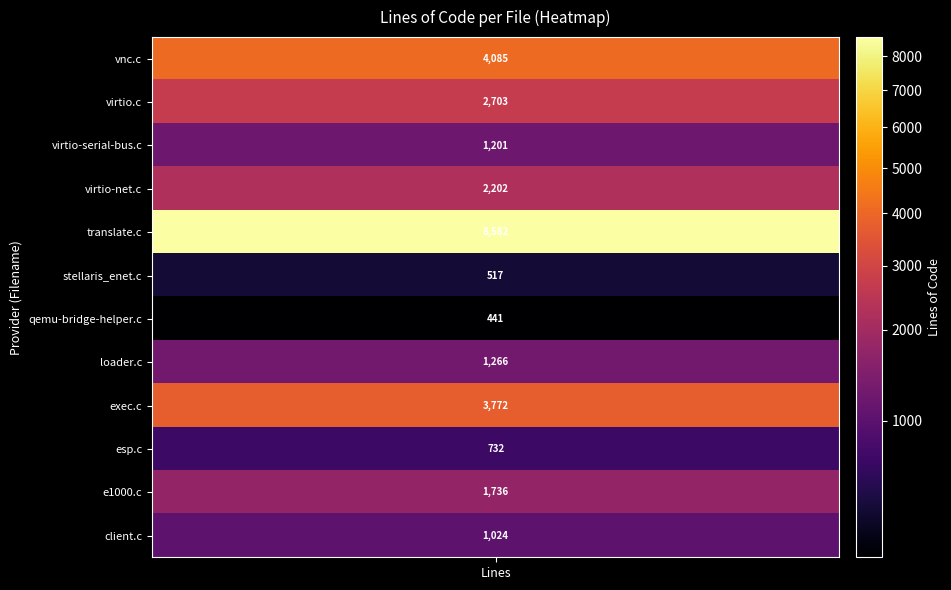

Rank the categories by value from highest to lowest.

target/i386/translate.c, ui/vnc.c, exec.c, hw/virtio/virtio.c, hw/net/virtio-net.c, hw/net/e1000.c, hw/core/loader.c, hw/char/virtio-serial-bus.c, nbd/client.c, hw/scsi/esp.c, hw/net/stellaris_enet.c, qemu-bridge-helper.c